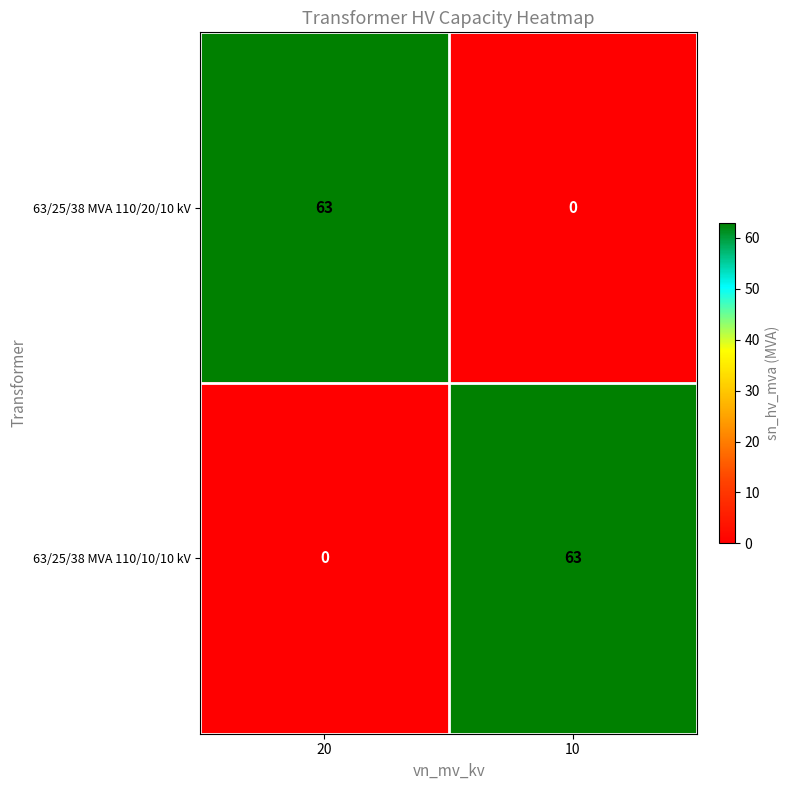

How many categories are shown in the chart?

2